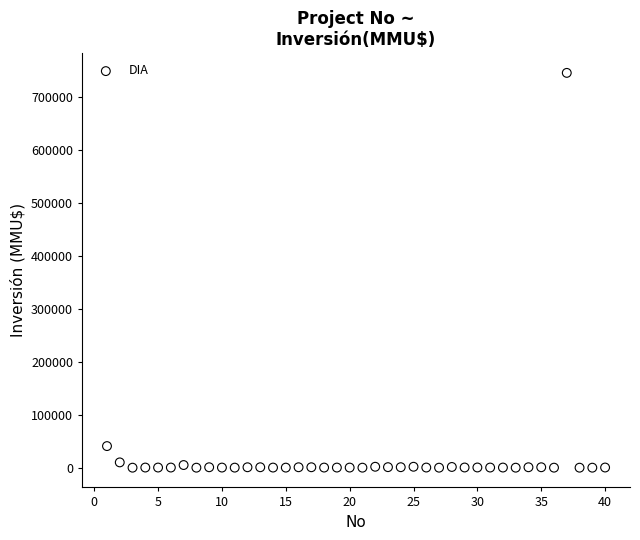

What is the range of X values (max minus min)?

39